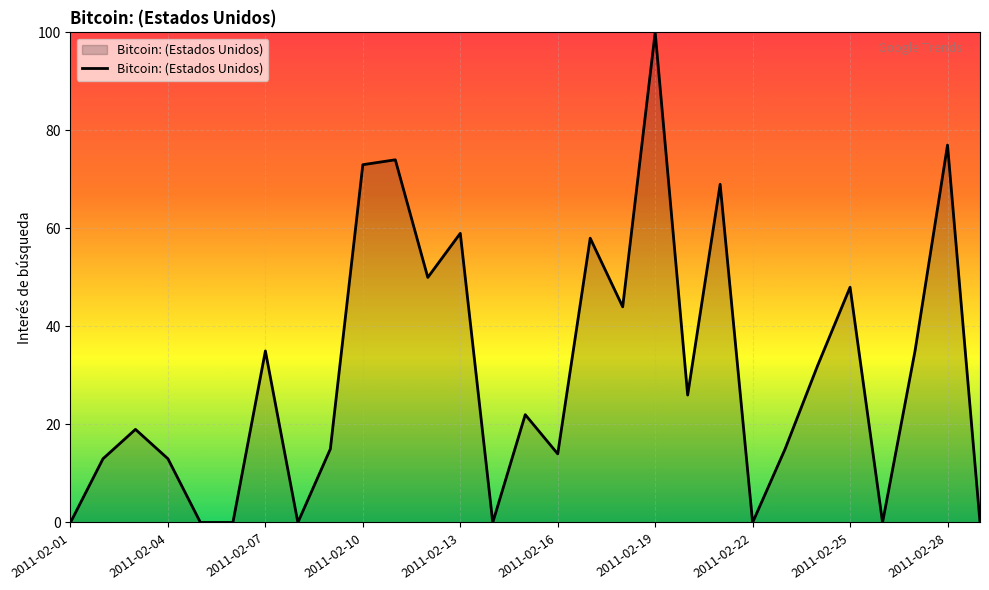

What is the greatest value displayed?

100